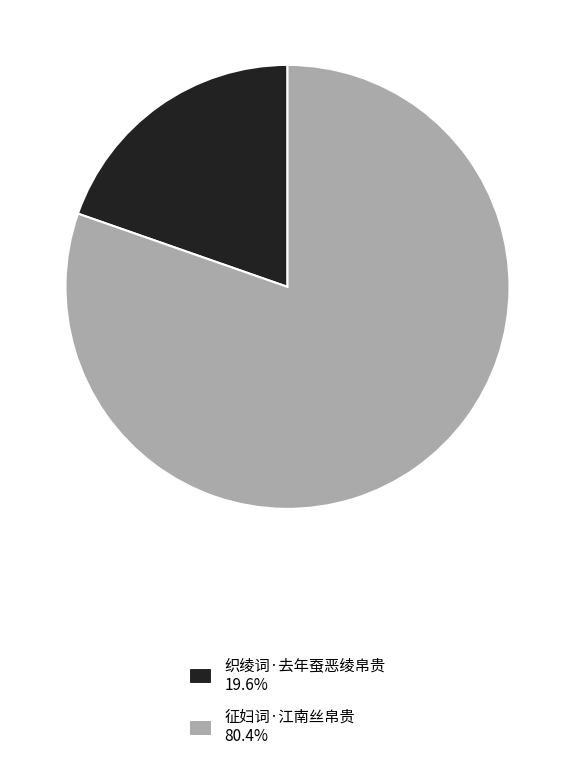

Combined, do 织绫词·去年蚕恶绫帛贵 19.6% and 征妇词·江南丝帛贵 80.4% account for over 50%?

Yes